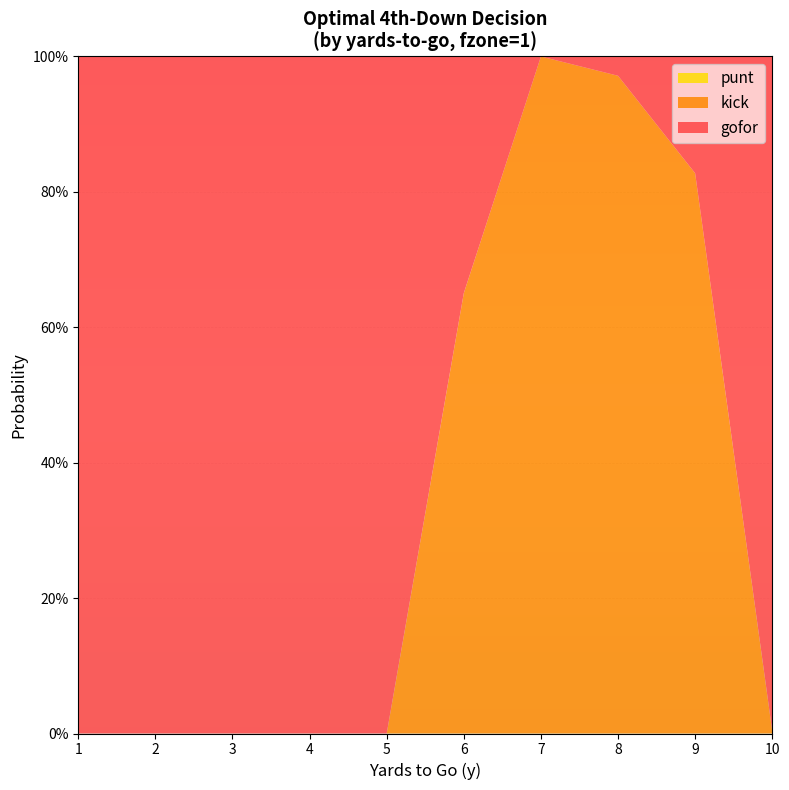

Reading left to right, extract all data points from this chart.

gofor: 1=1.0	2=1.0	3=1.0	4=1.0	5=1.0	6=0.3	7=0.0	8=0.0	9=0.2	10=1.0
kick: 1=0.0	2=0.0	3=0.0	4=0.0	5=0.0	6=0.7	7=1.0	8=1.0	9=0.8	10=0.0
punt: 1=0.0	2=0.0	3=0.0	4=0.0	5=0.0	6=0.0	7=0.0	8=0.0	9=0.0	10=0.0